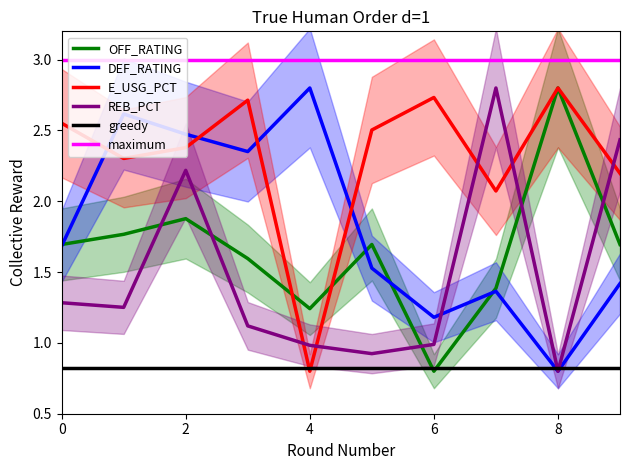

What is the difference between the maximum and minimum values in the OFF_RATING series?

2.0